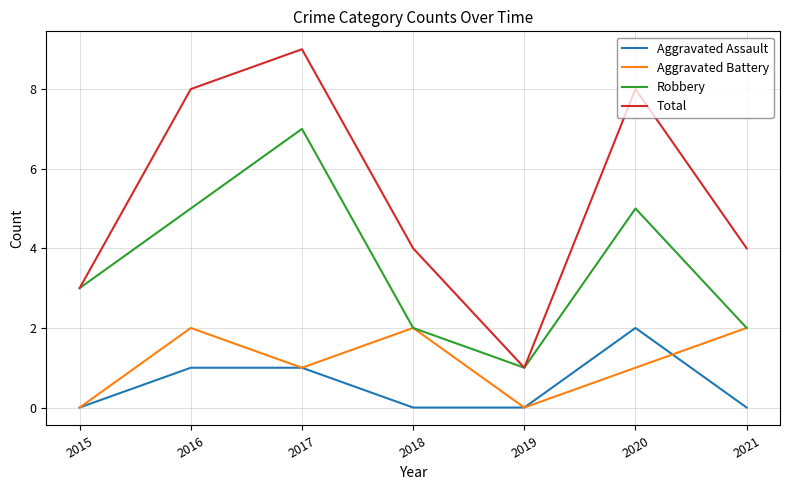

The value of Aggravated Battery at 2018 is 1. True or false?

False